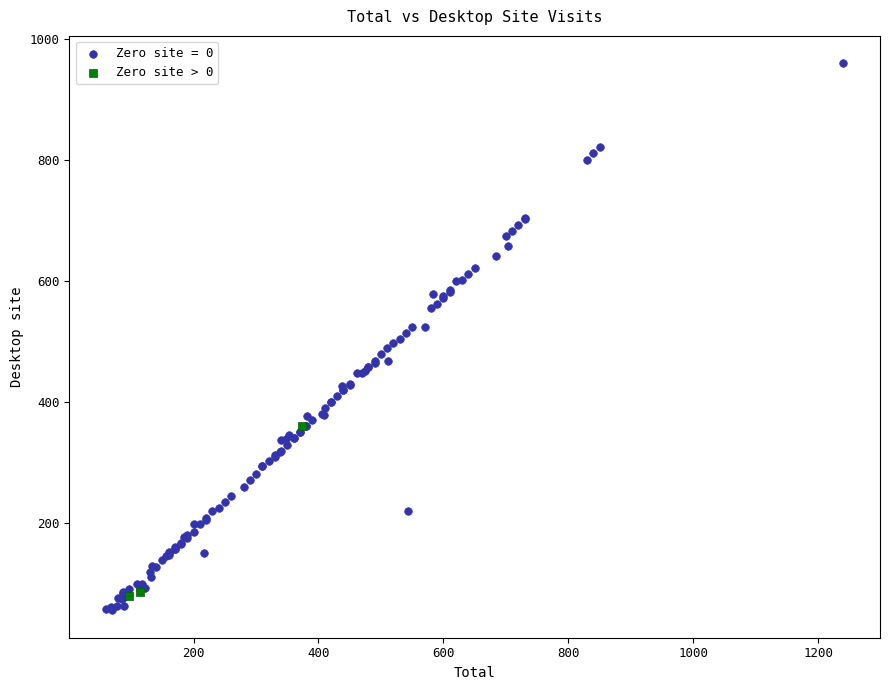

Which series reaches the maximum Y coordinate?

Zero site = 0